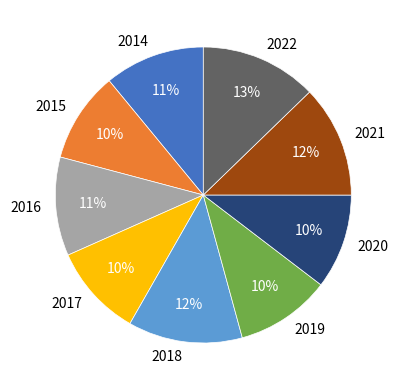

How many slices are in this pie chart?

9